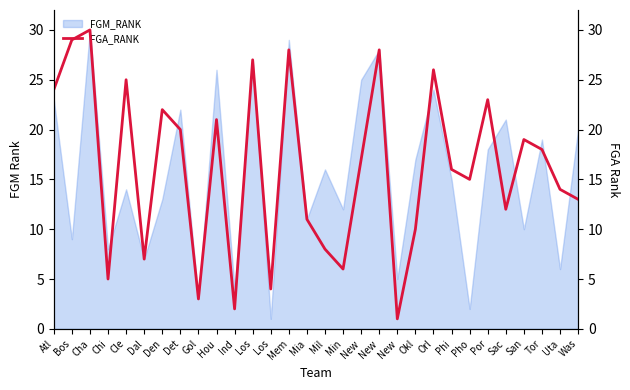

What is the approximate value at Ind?

2